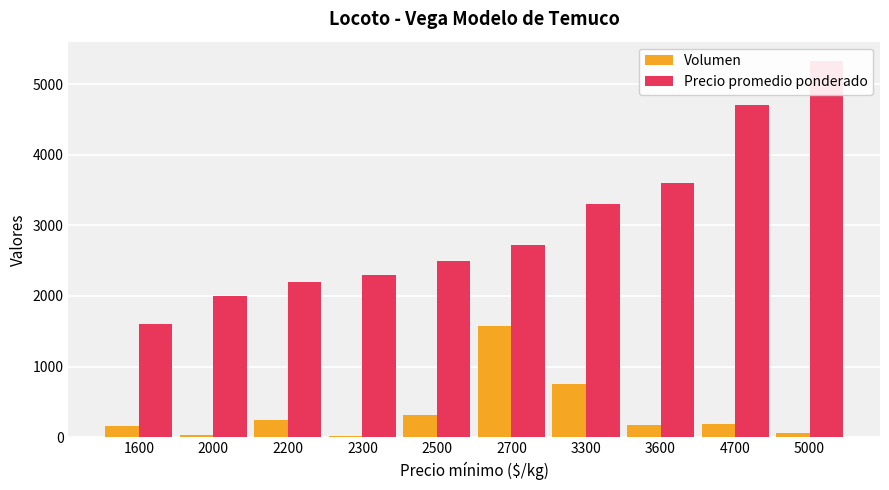

Which label corresponds to the smallest value in the chart?

2300